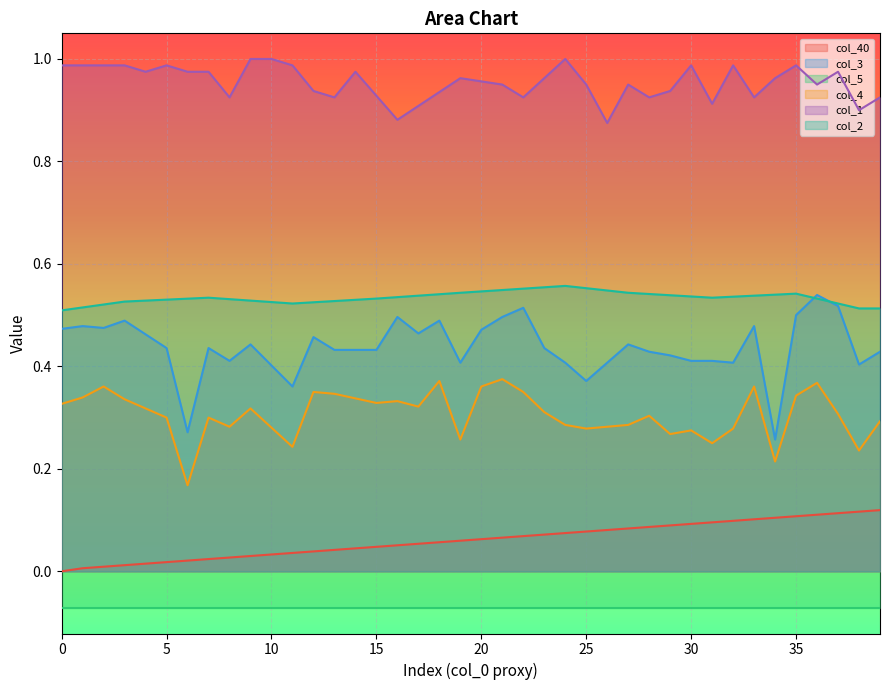

What is the value of the col_1 point at the 20th from the left?

1.0